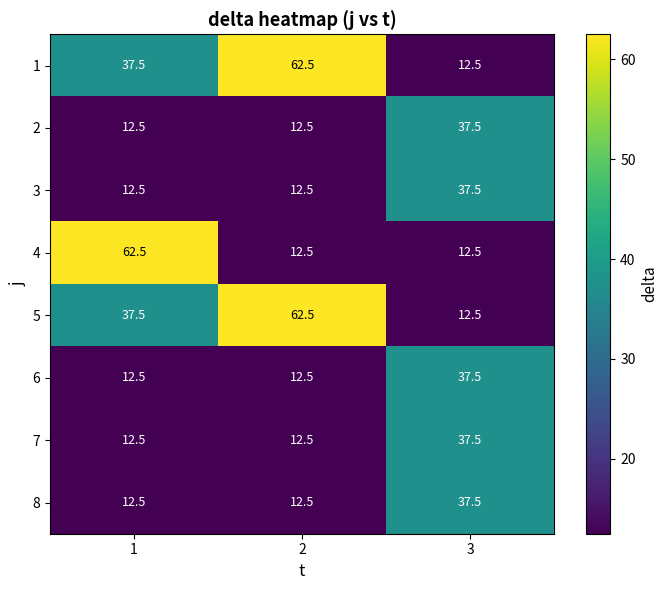

At which label does 2 reach its peak?

3